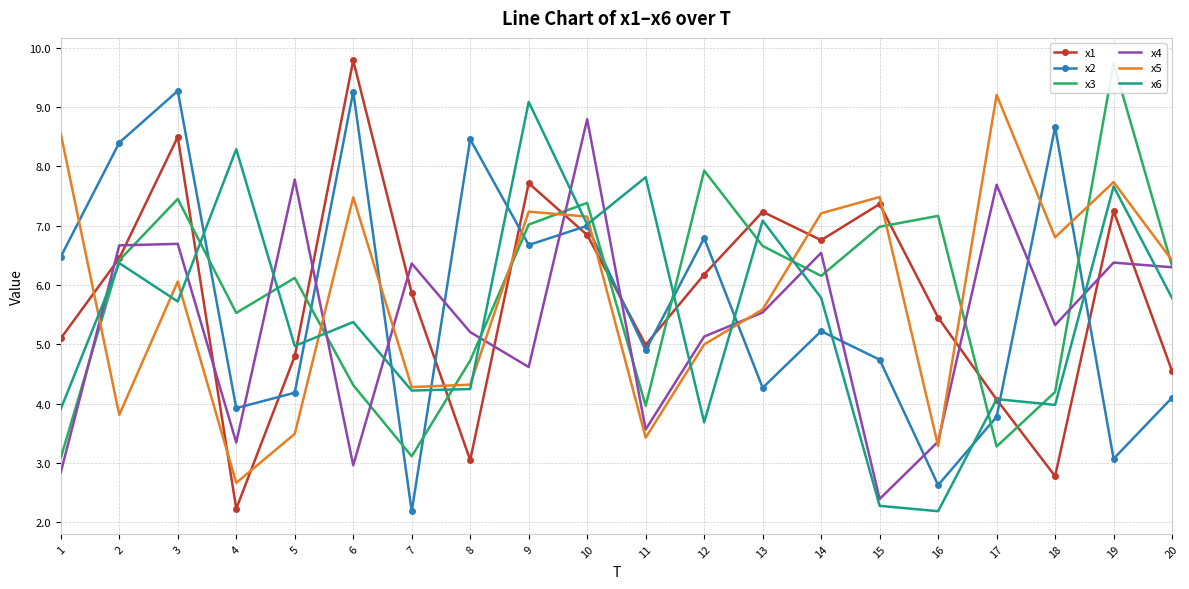

Where does the x1 series first go above 6?

2